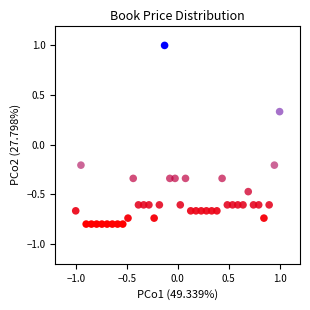

What is the range of X values (max minus min)?

2.0